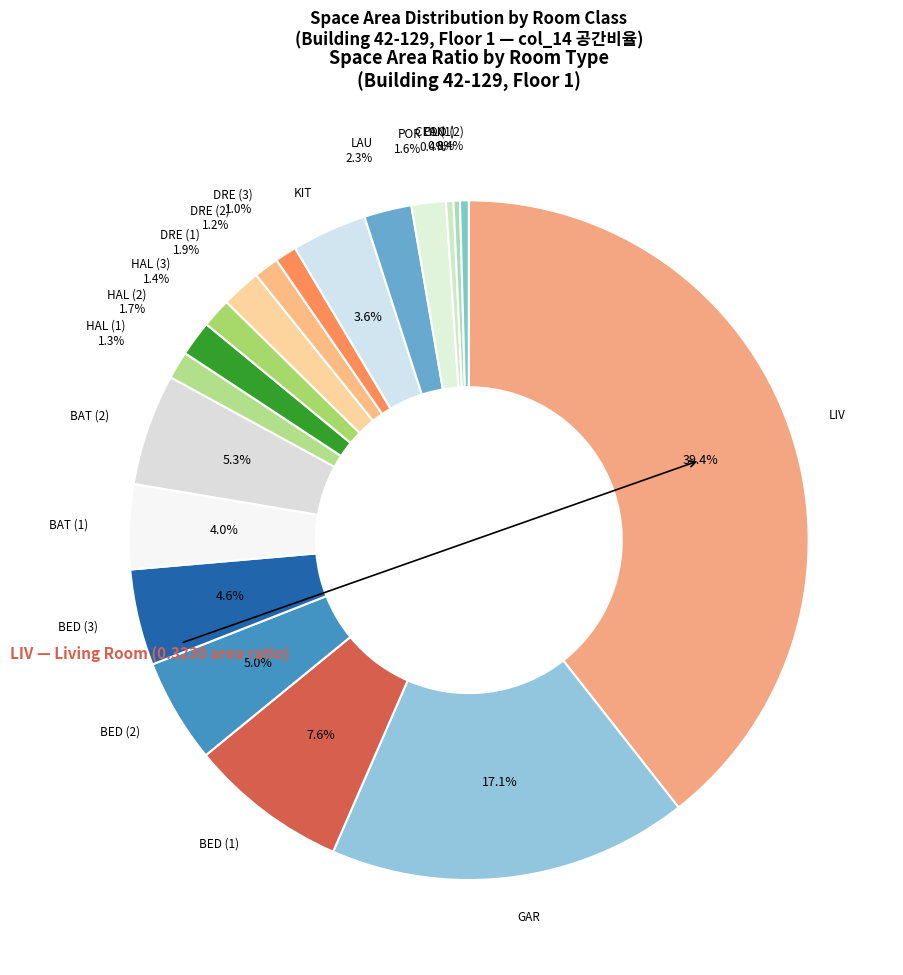

Which category has the biggest portion of the pie?

LIV